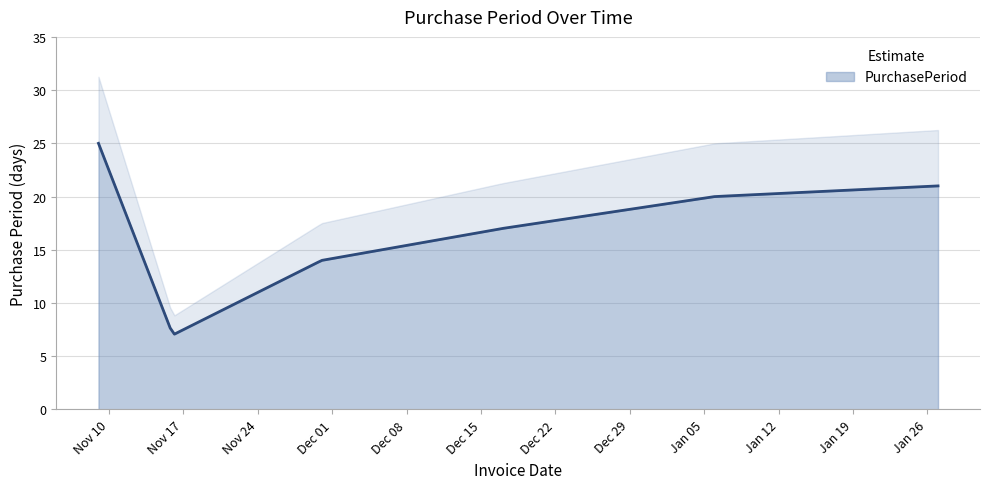

List the labels in order of value, largest first.

2015-11-09, 2016-01-27, 2016-01-06, 2015-12-17, 2015-11-30, 2015-11-16